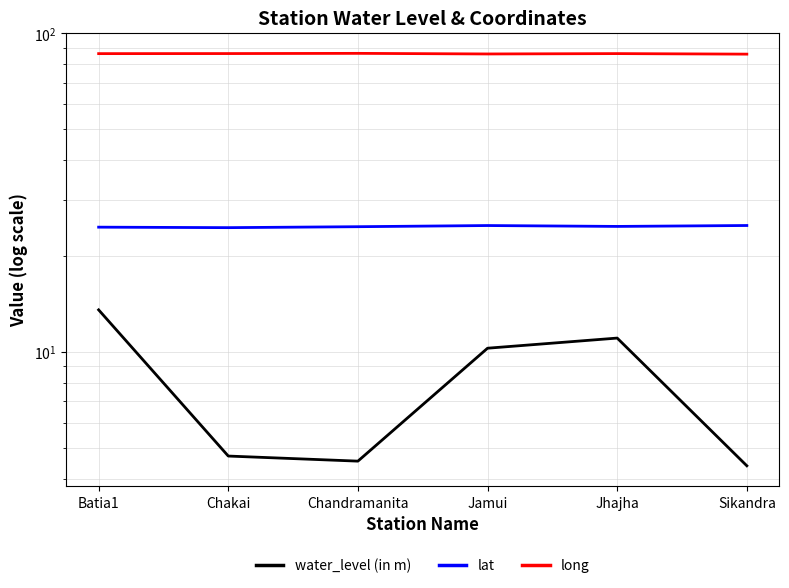

What is the highest value of the water_level (in m) series?

13.6